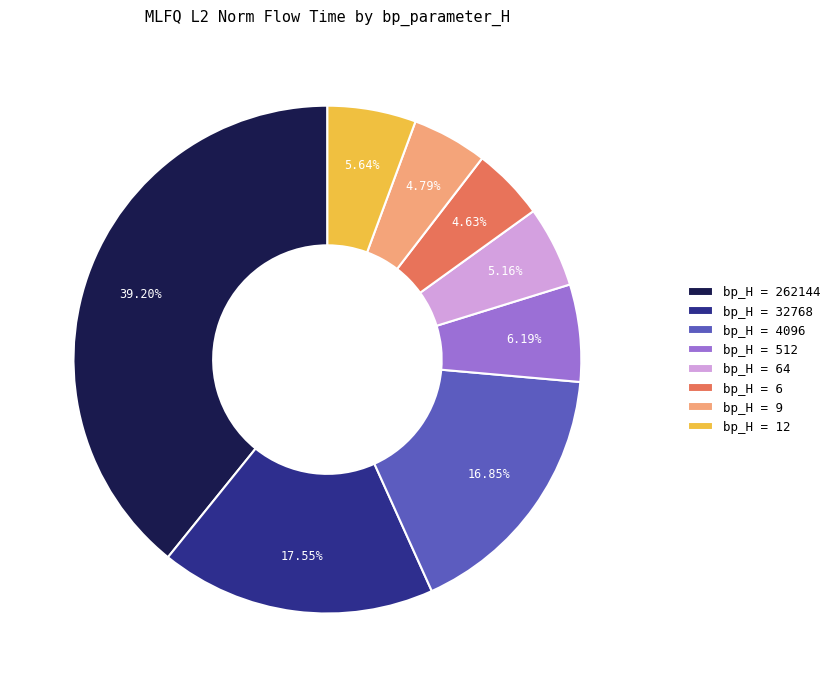

Approximately how many times larger is the value at bp_H = 12 compared to bp_H = 4096?

0.3